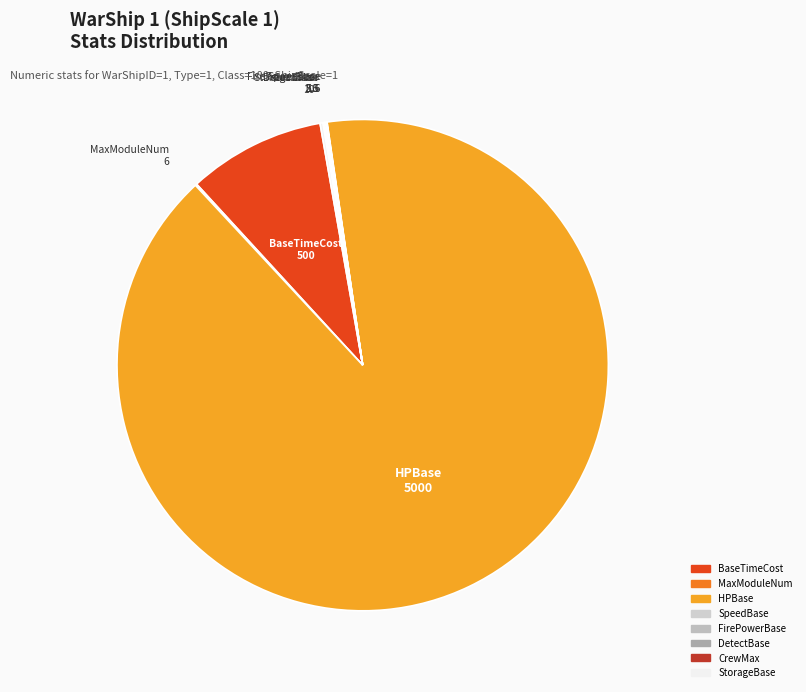

What is the largest slice in the pie chart?

HPBase